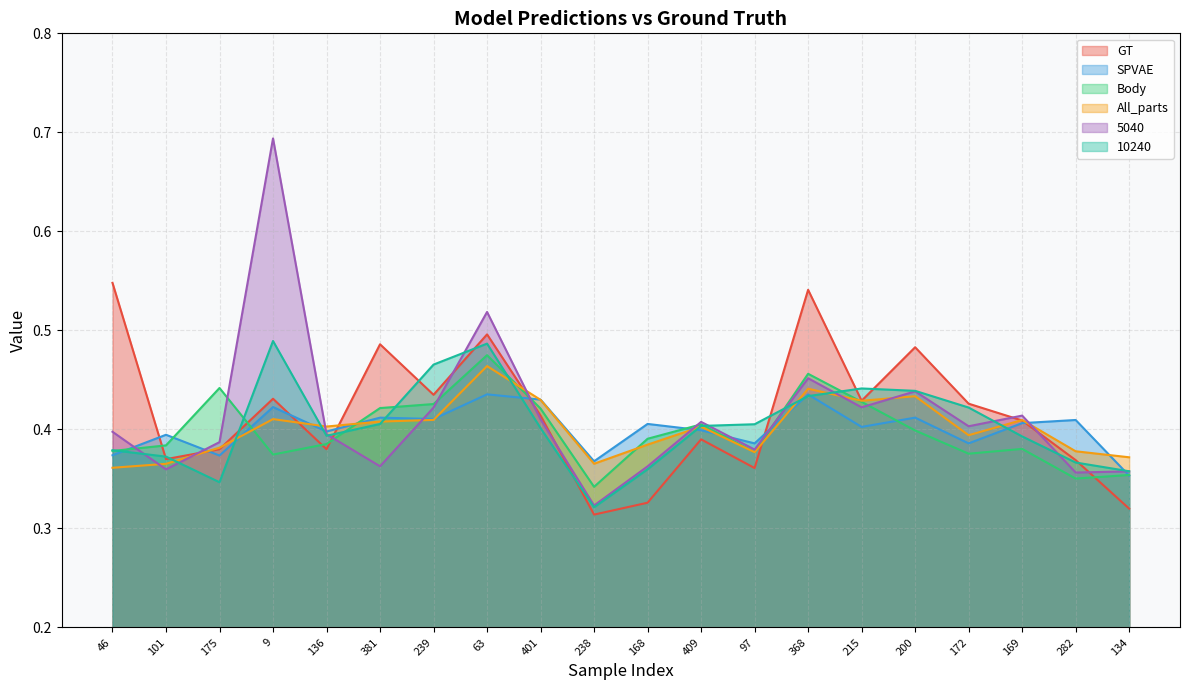

True or false: 5040 and All_parts cross at least once.

True